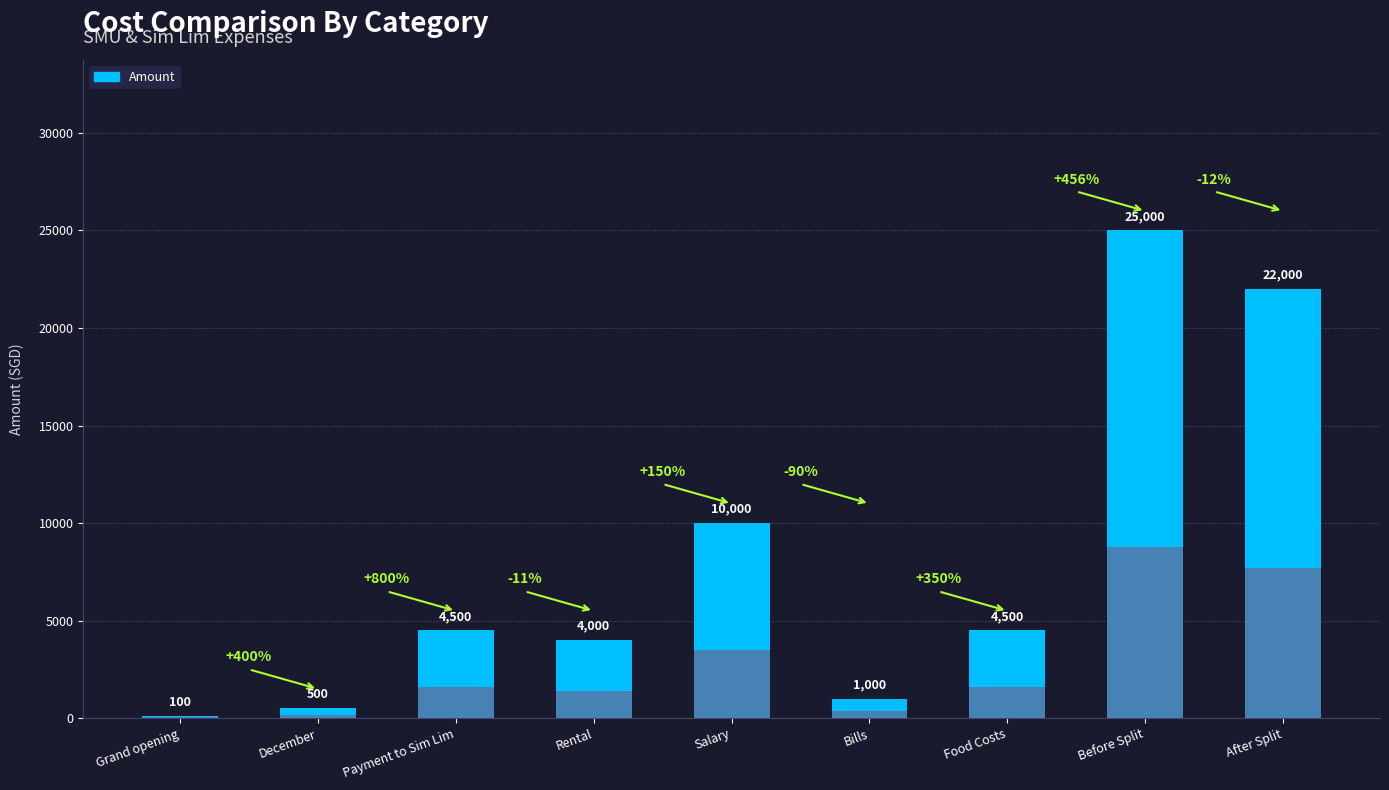

Which label corresponds to the largest value in the chart?

Before Split